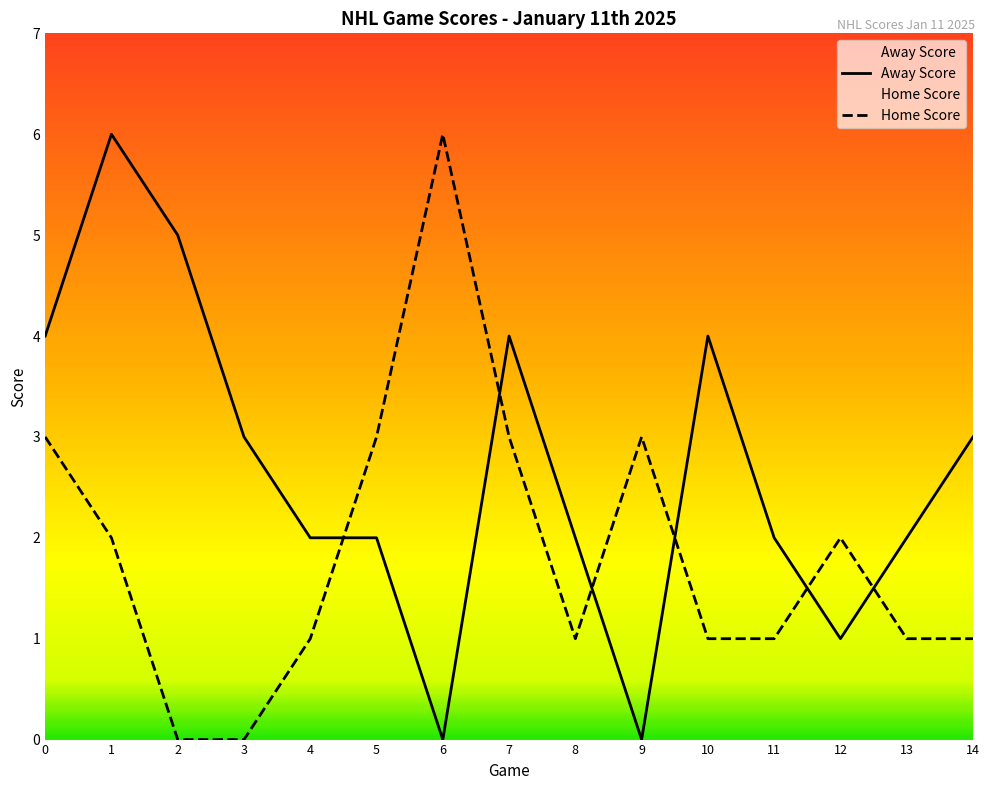

How many intersections are there between Home Score and Away Score?

6